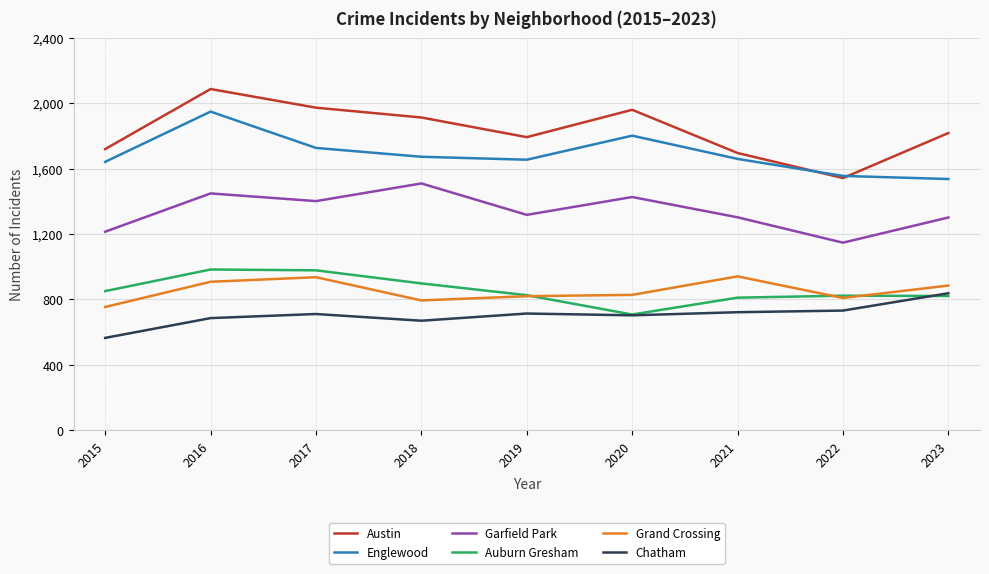

Which series changed the most between 2016 and 2023?

Englewood